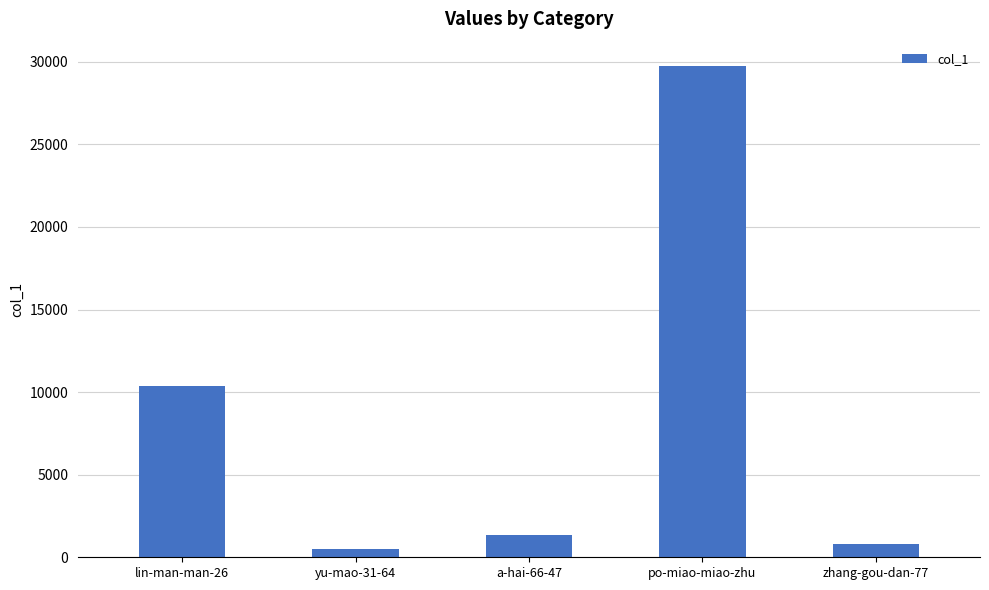

Is it true that the value at zhang-gou-dan-77 is 831?

True